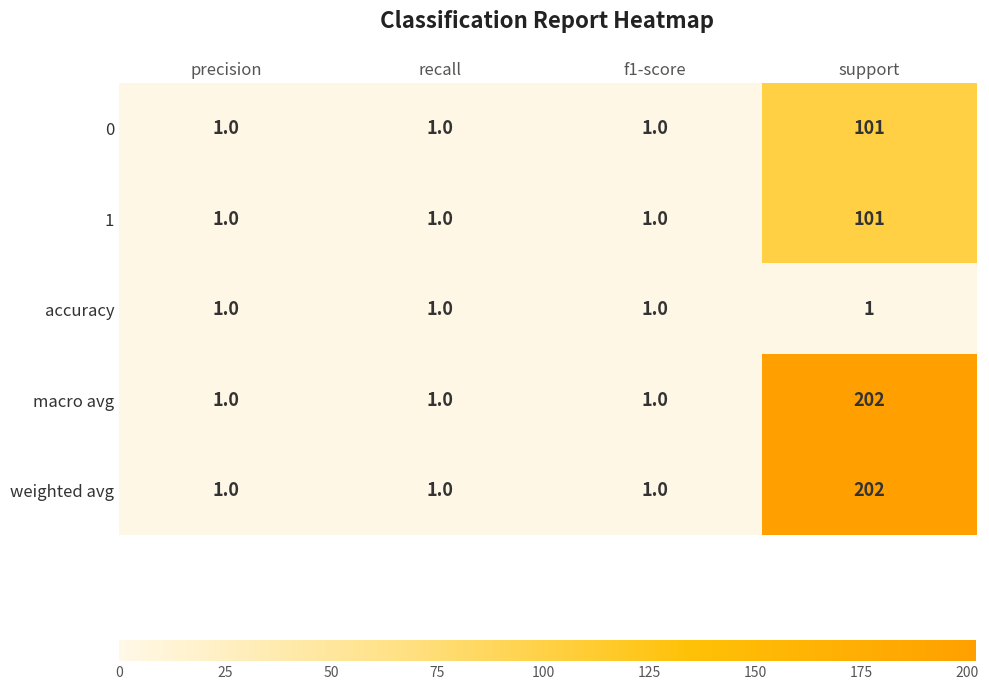

What is the difference between the highest and lowest values at support?

201